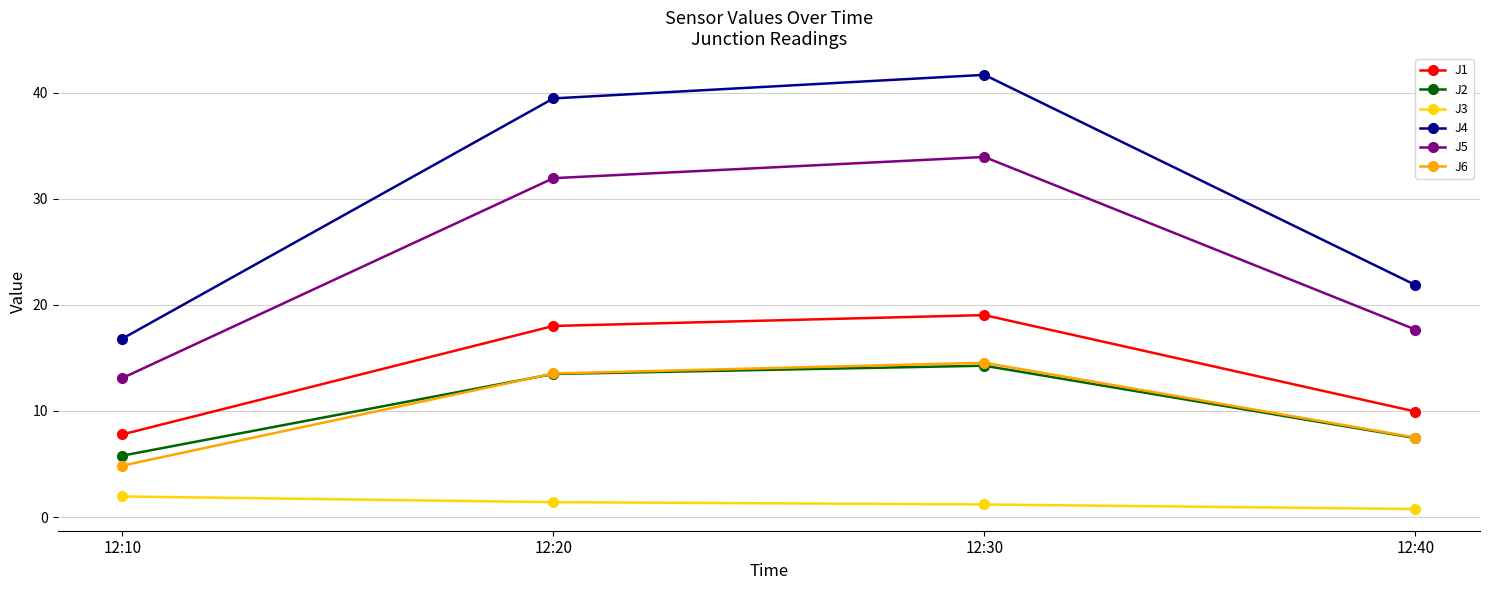

Which series has the largest total across all categories?

J4